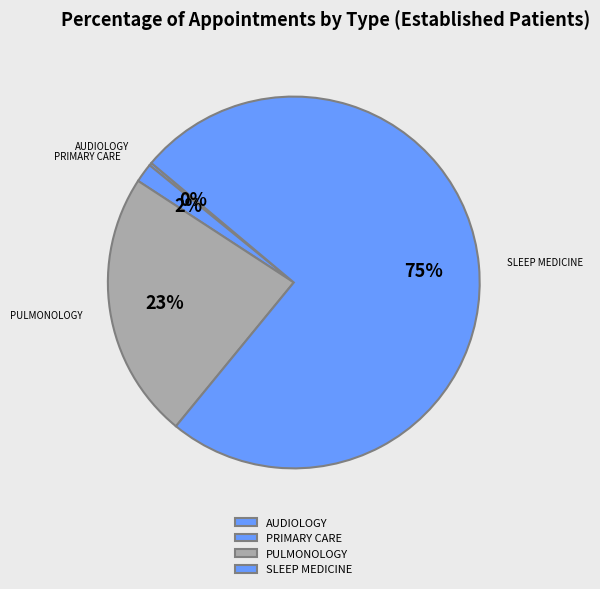

Does any single category account for the majority?

Yes